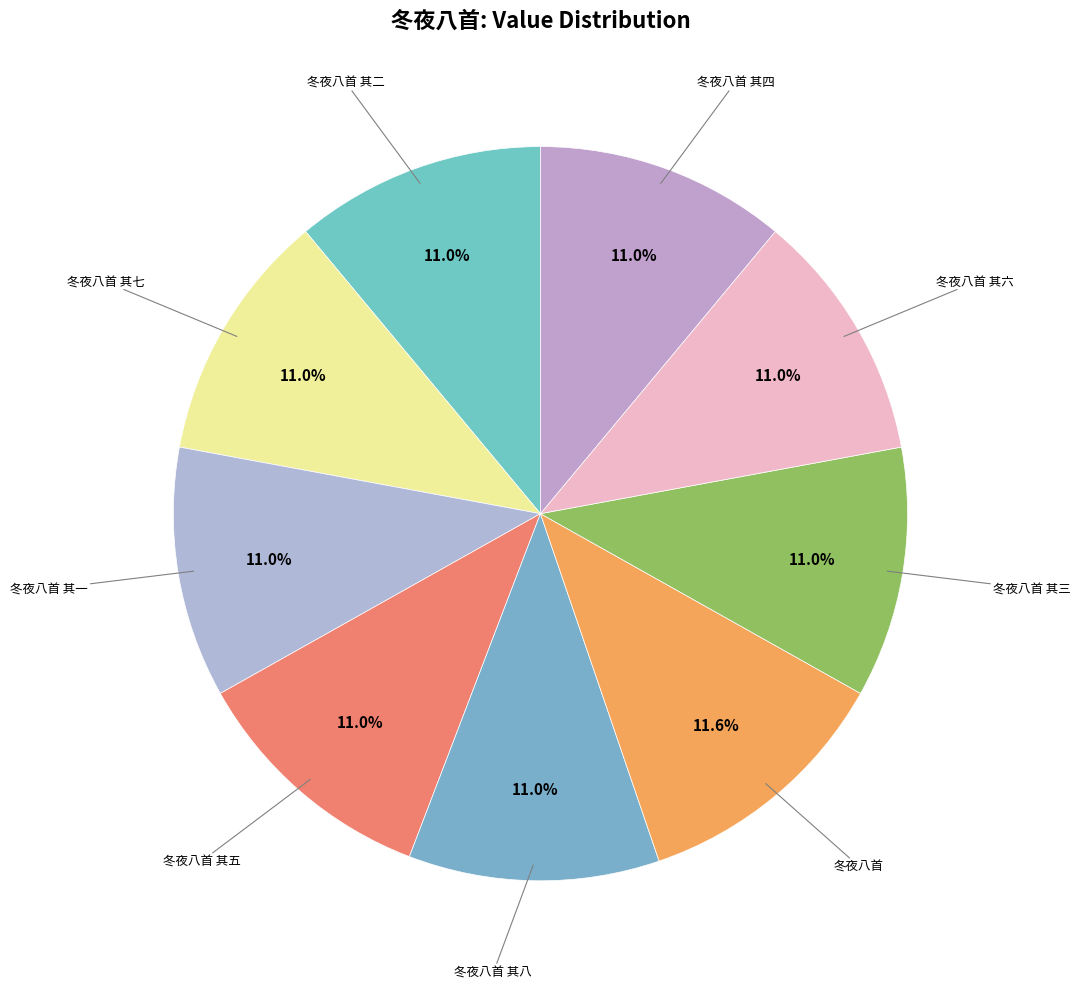

Is there a majority slice in this chart?

No